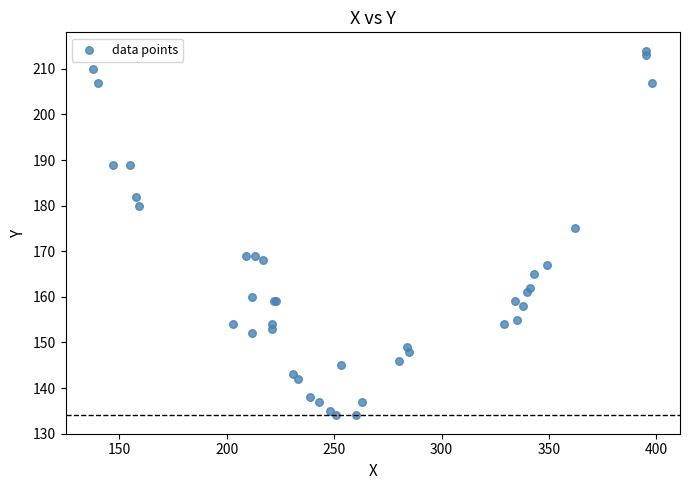

What Y value in the scatter plot is closest to 174?

175